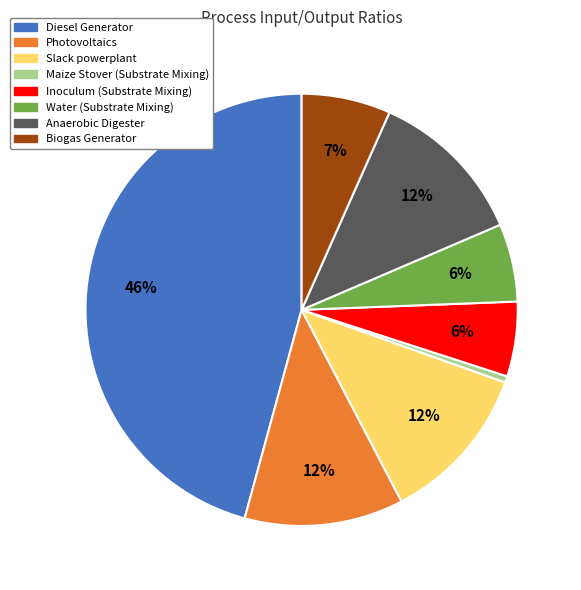

Is there any slice that represents more than half of the pie?

No